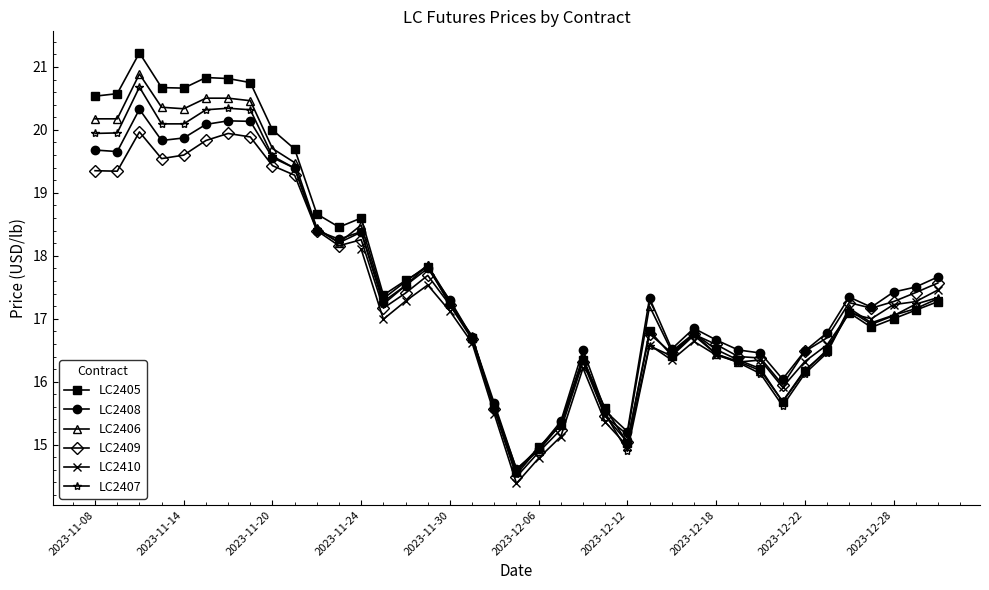

True or false: LC2405 and LC2406 intersect in this chart.

True